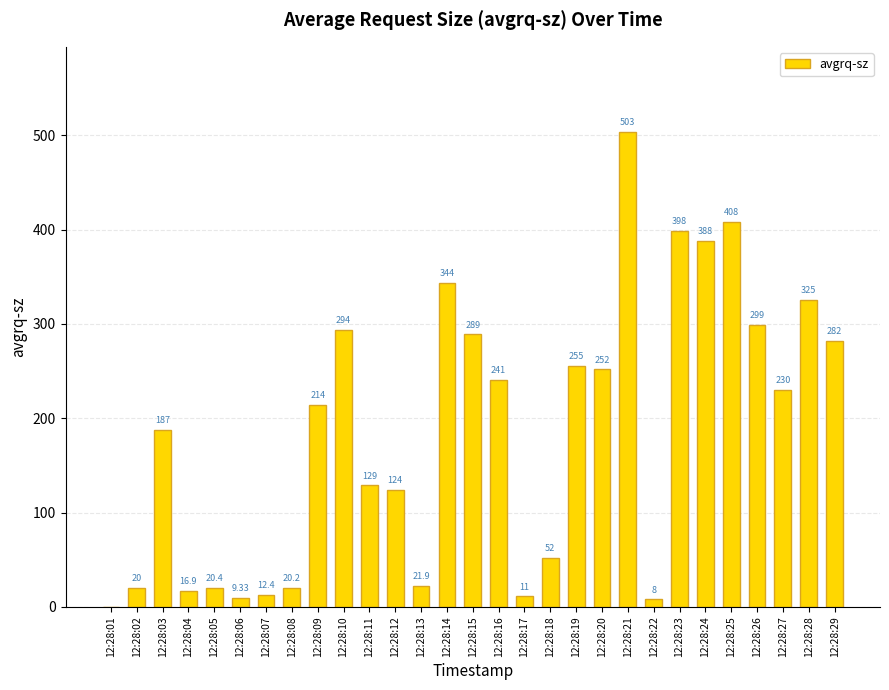

True or false: the data shows 241.0 at 12:28:16.

True